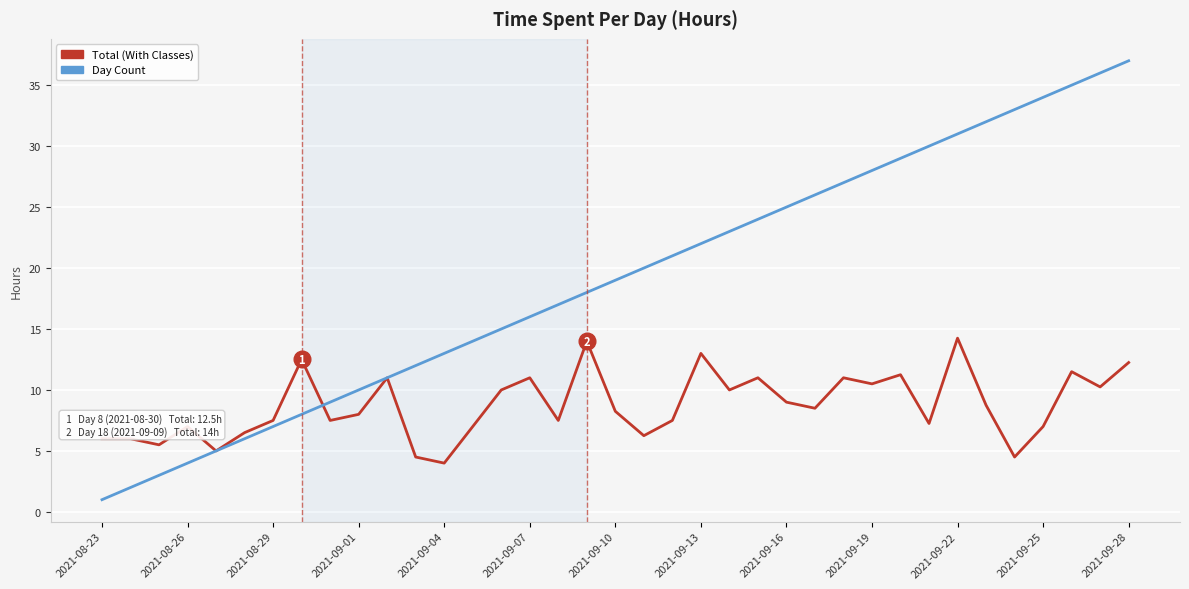

Which series has the widest spread of values?

Day Count